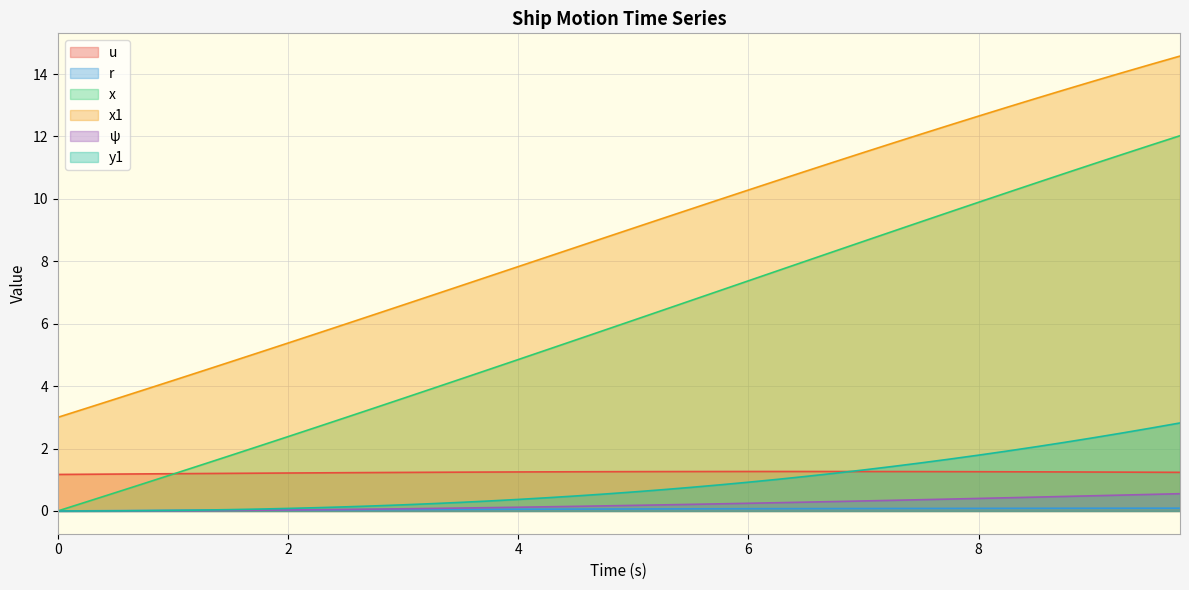

How many lines are shown in the chart?

6